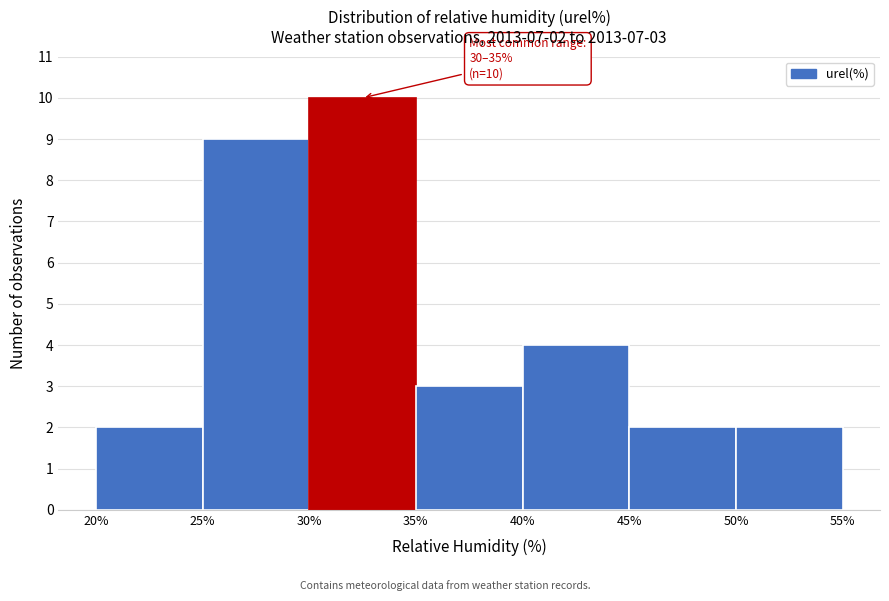

Which range on the x-axis has the tallest bar?

30% to 35%